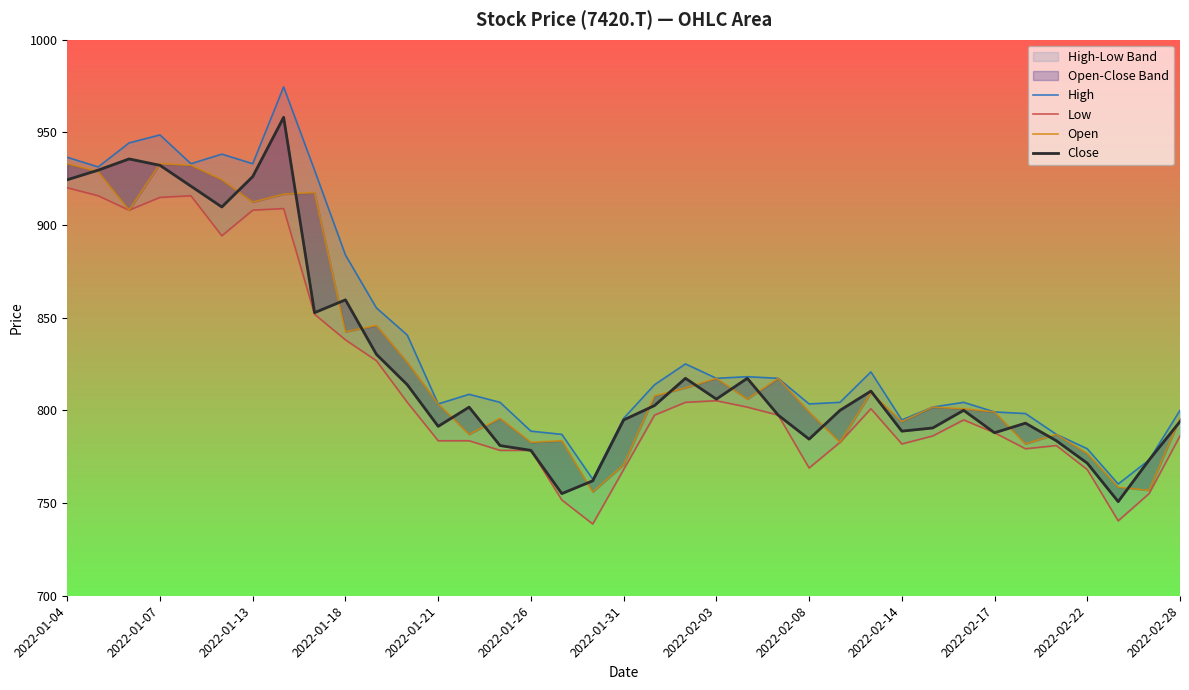

Where does the High series first go above 808?

2022-01-04